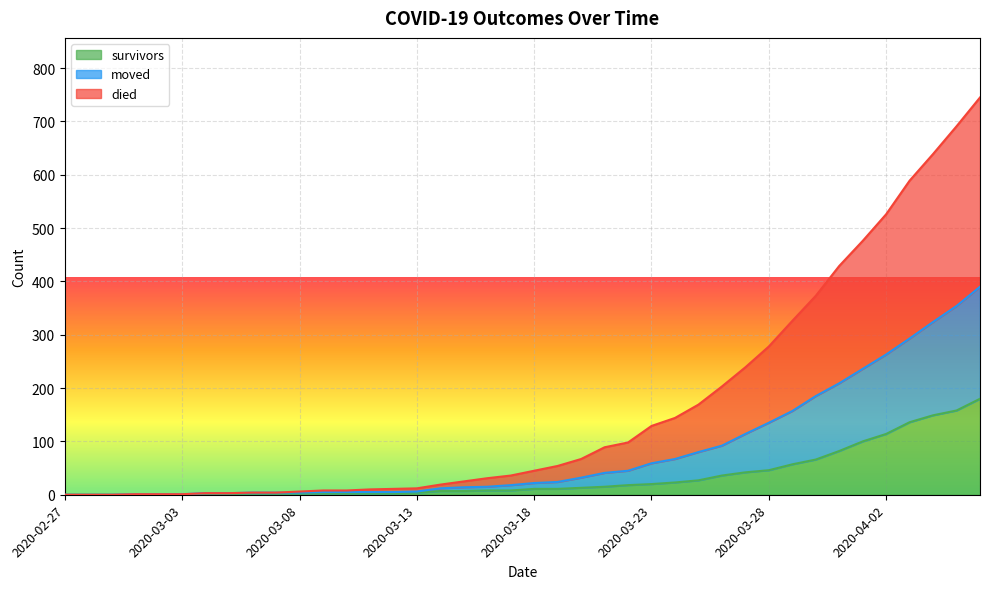

Which series has the widest spread of values?

died